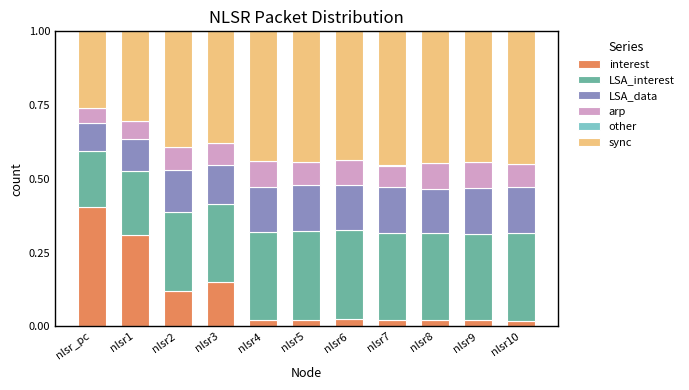

What is the total value across all series at nlsr10?

1.0